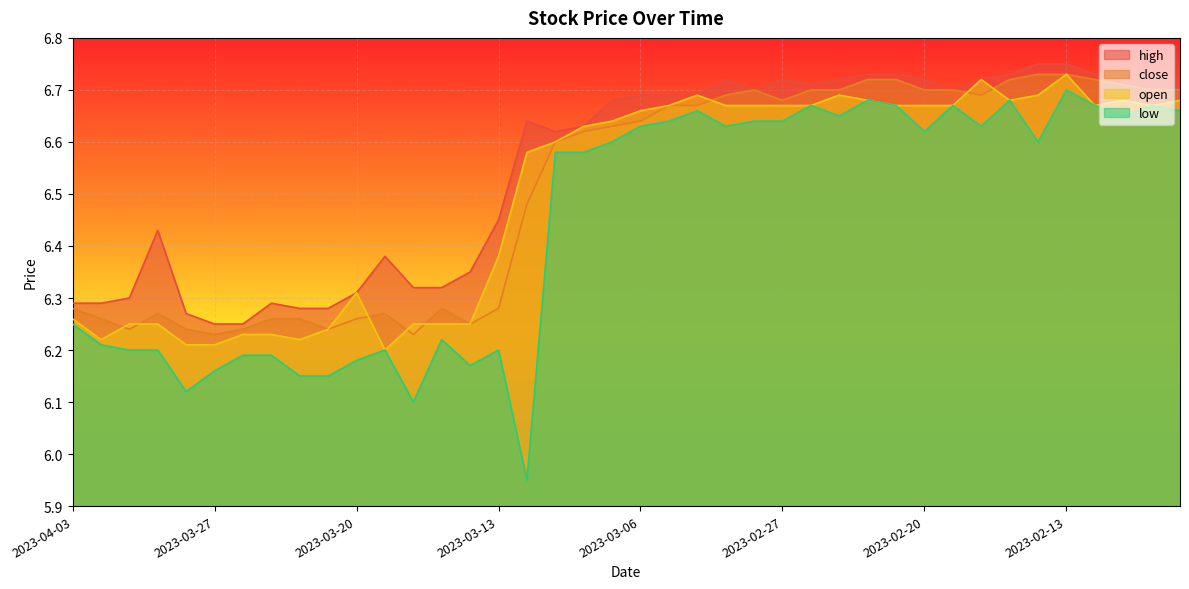

Is it true that open equals 6.6 at 2023-03-08?

True